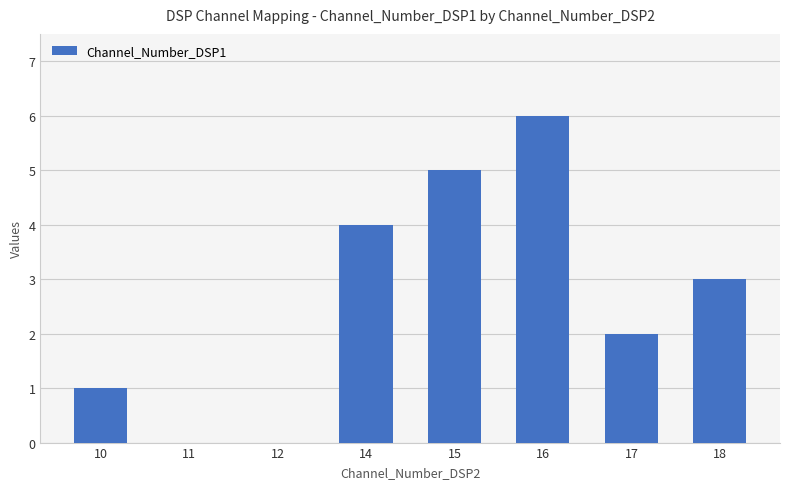

What is the sum of the values at 17 and 16?

8